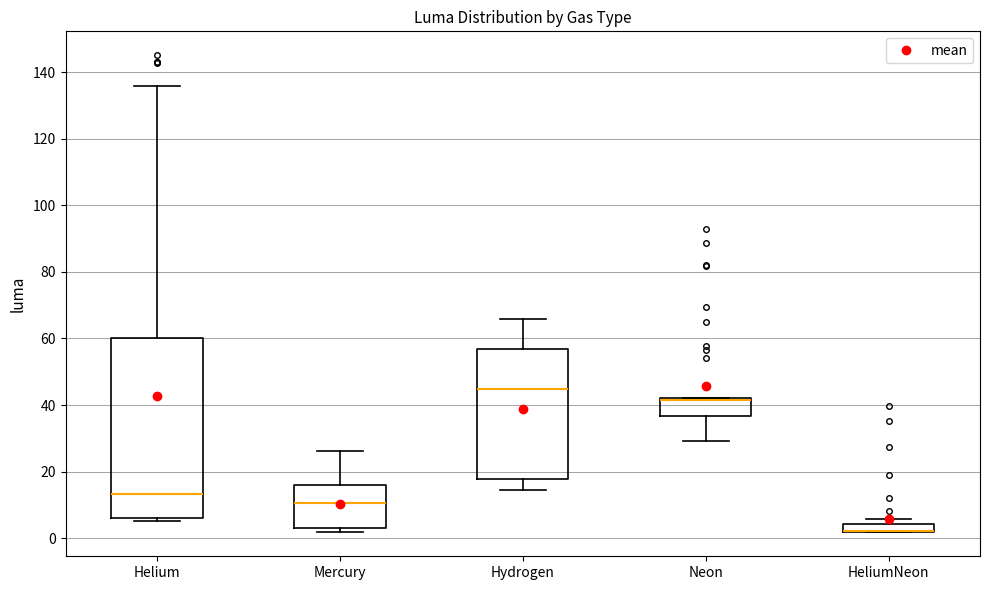

Comparing the boxes themselves (not the whiskers), which one is the tallest?

Helium